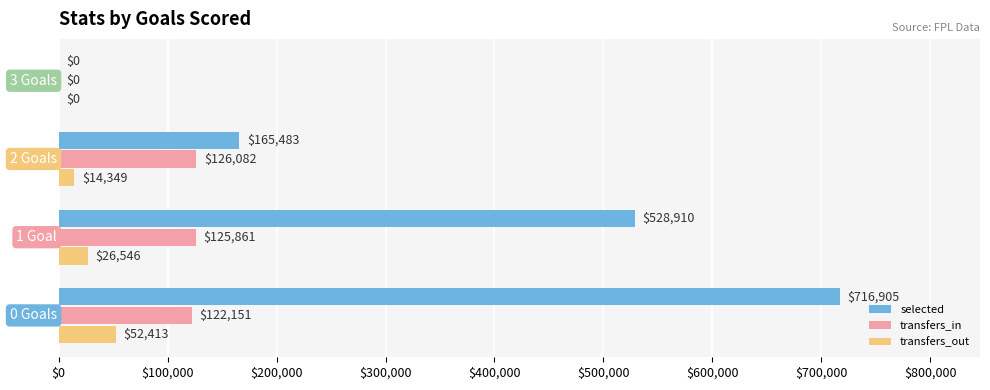

What is the highest value of the transfers_in series?

126082